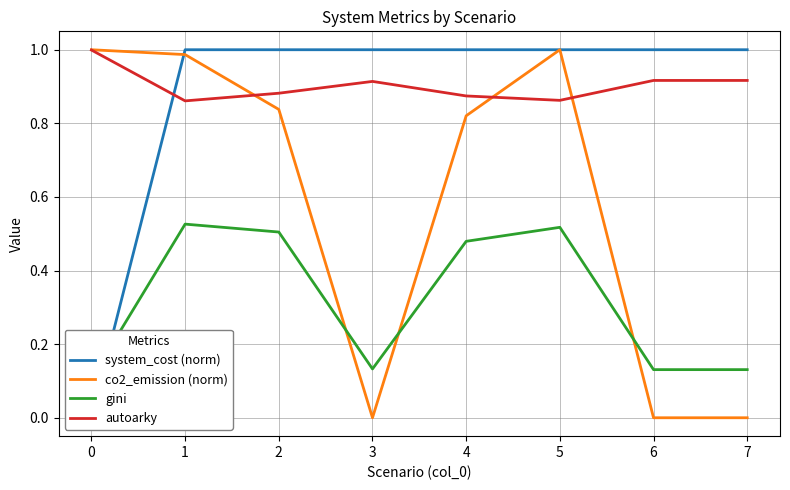

Where is co2_emission (norm) nearest to the value 0?

3